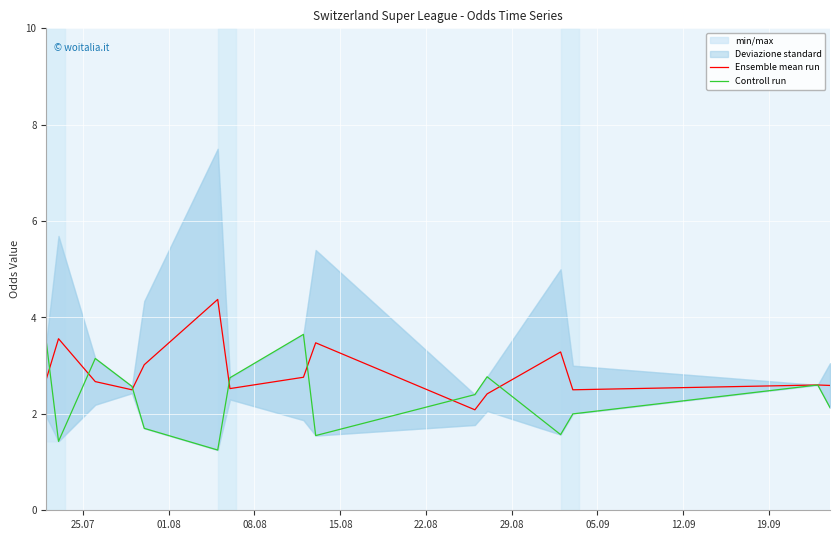

Reading right to left, list all the values displayed in this chart.

Ensemble mean run: 2.6	2.6	2.5	3.3	2.4	2.1	3.5	2.8	2.5	4.4	3.0	2.5	2.7	3.6	2.7
Controll run: 2.1	2.6	2.0	1.6	2.8	2.4	1.6	3.6	2.8	1.2	1.7	2.6	3.1	1.4	3.5